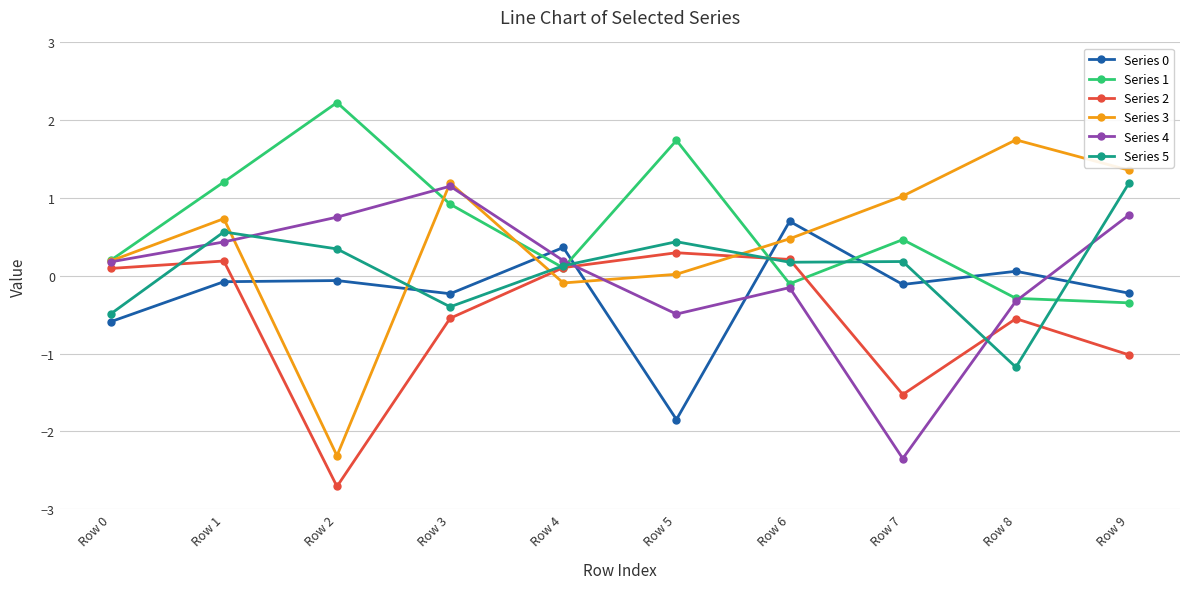

What is the sum of the Series 2 values at Row 3 and Row 4?

-0.4